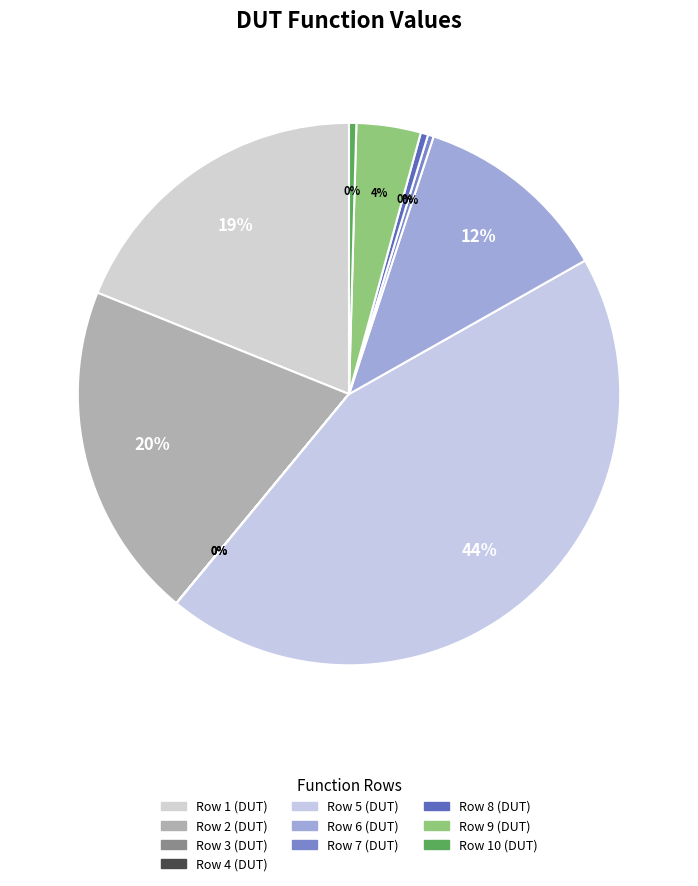

Which category has the biggest portion of the pie?

Row 5